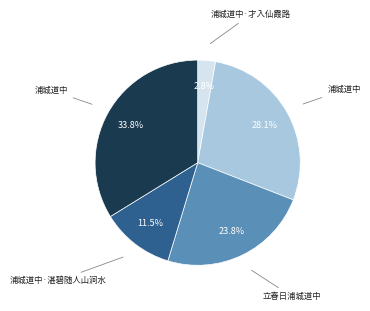

Does any single category account for the majority?

No